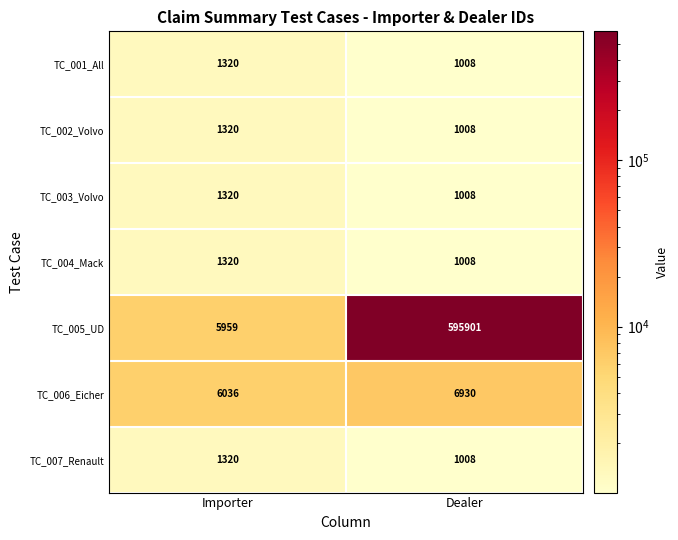

The value of TC_001_All at Importer is 308. True or false?

False